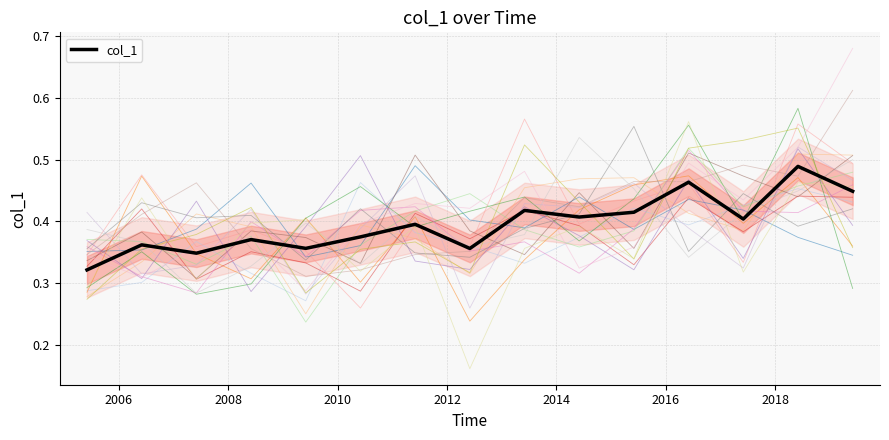

What is the difference between the maximum and minimum values?

0.2